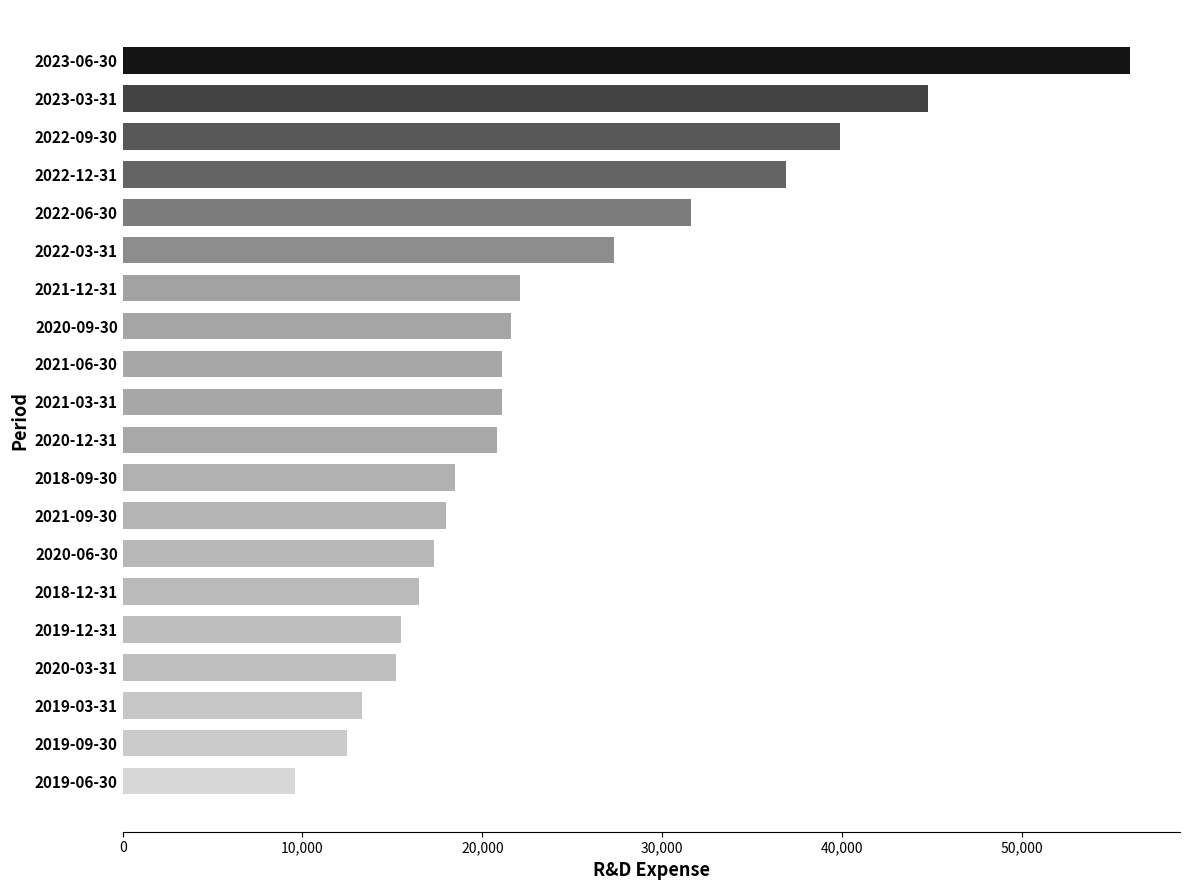

What is the difference between the maximum and second lowest values?

43500